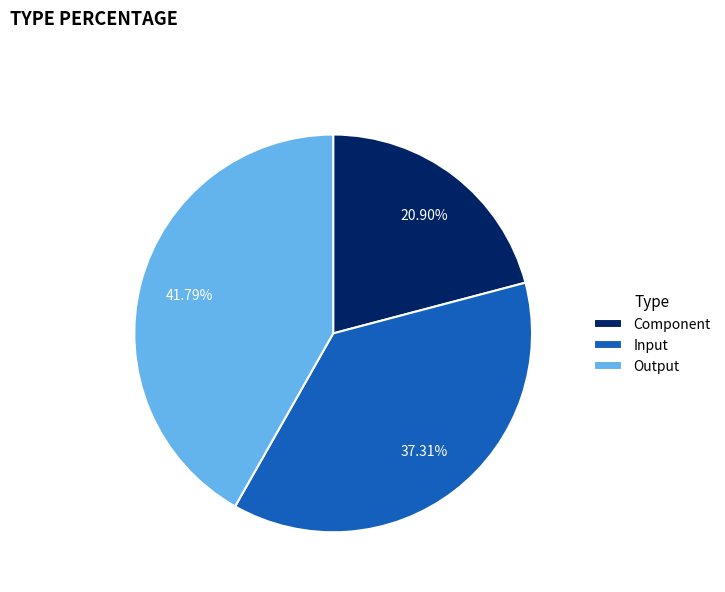

Does Input account for over 50% of the chart?

No